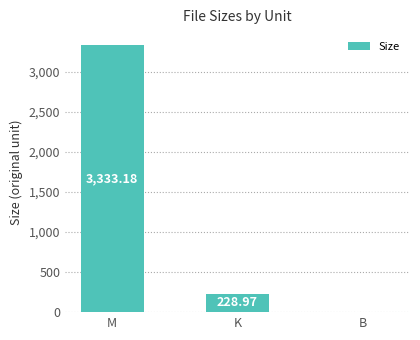

What is the sum of all values?

3562.2